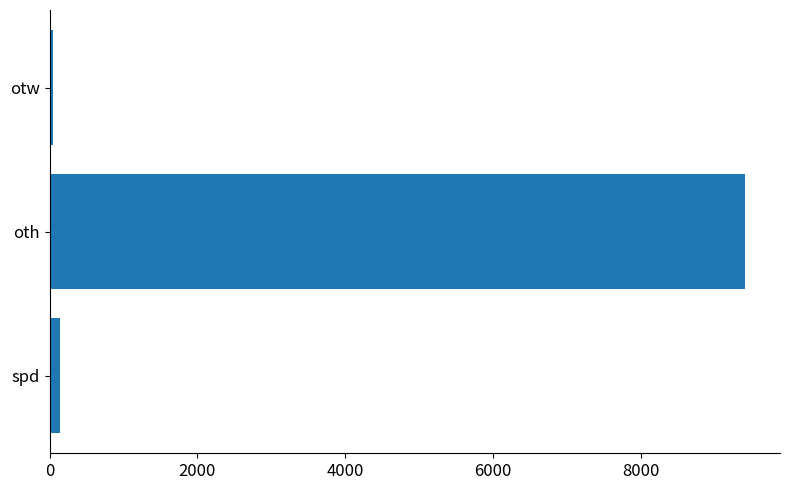

Which label corresponds to the largest value in the chart?

oth